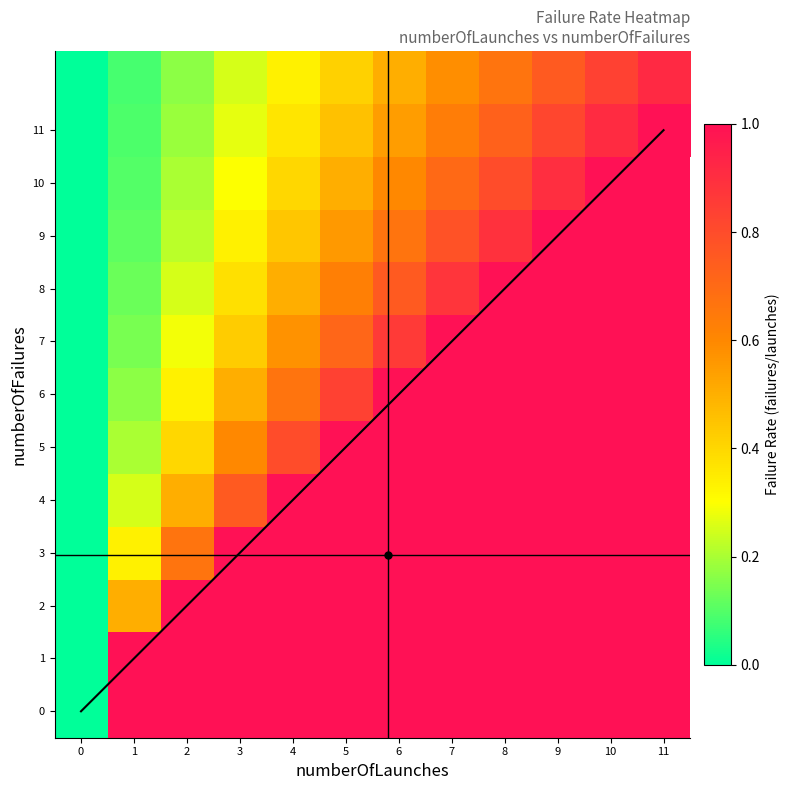

Between 3 and 11, which series saw the biggest shift?

diagonal